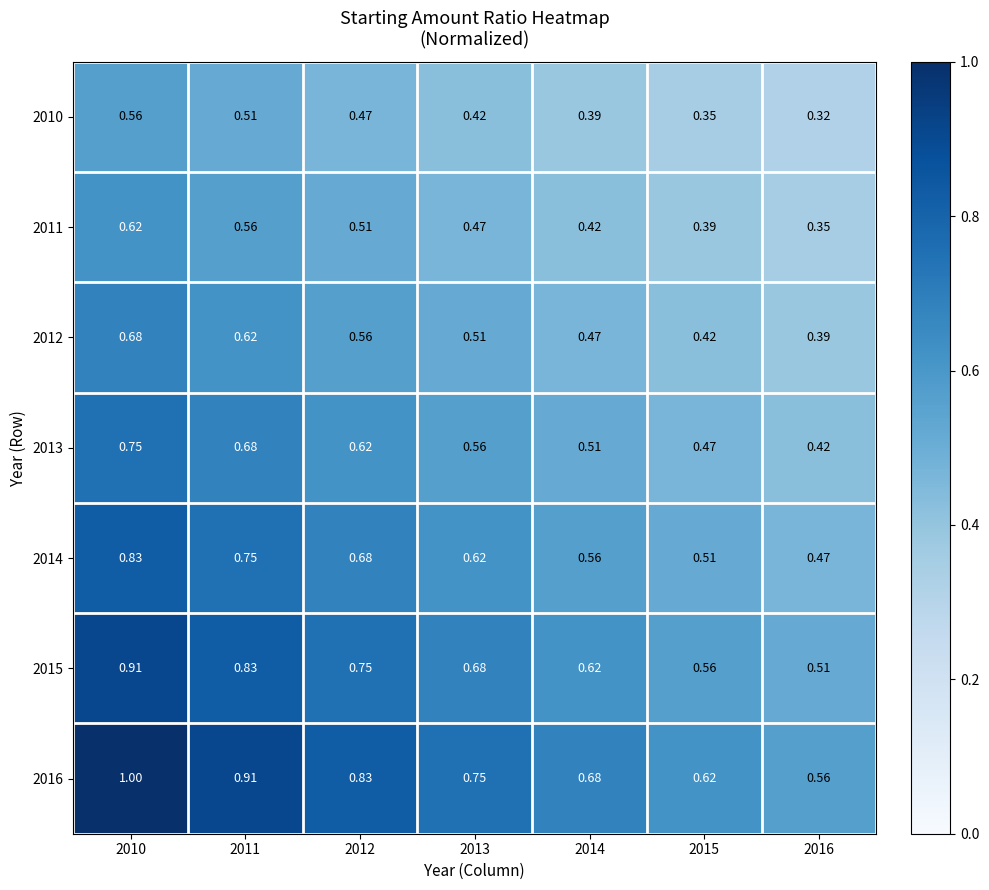

Is the value of 2013 at 2014 greater than the value of 2011 at 2010?

No